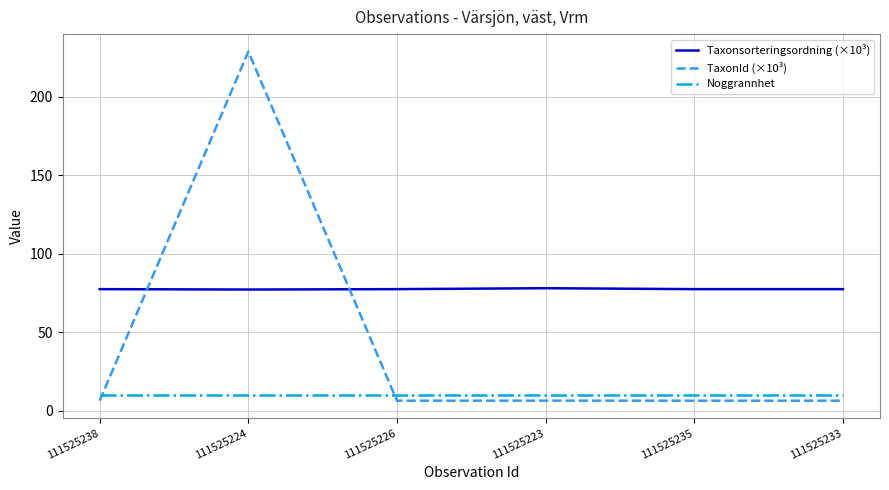

At how many categories does at least one series exceed 220?

1